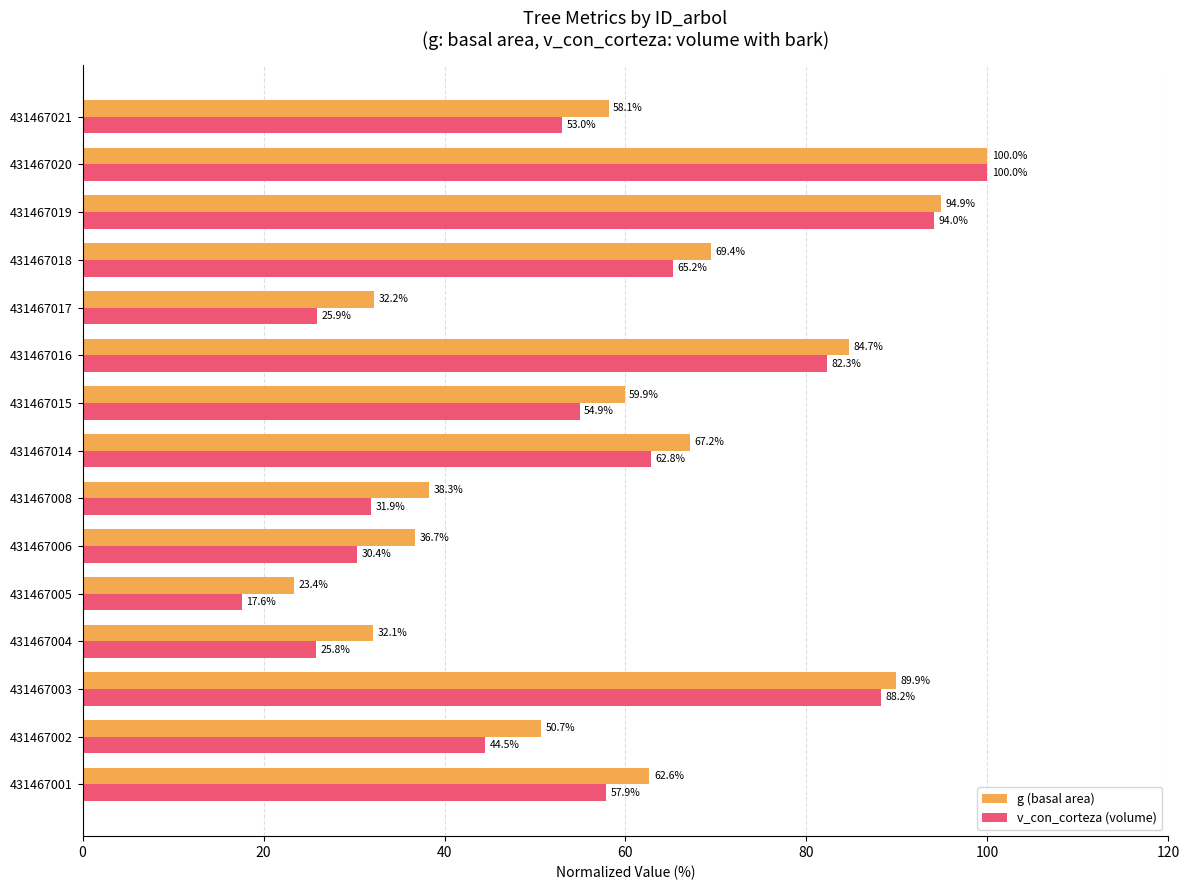

What is the spread (max minus min) of values at 431467021?

5.1